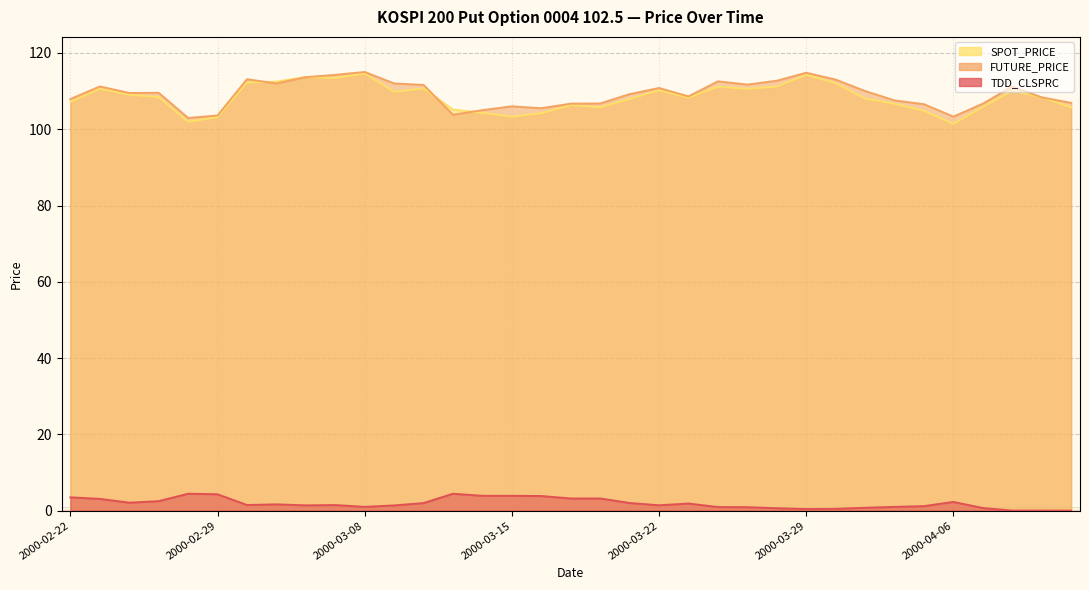

What is the total value across all series at 2000-03-07?

229.1